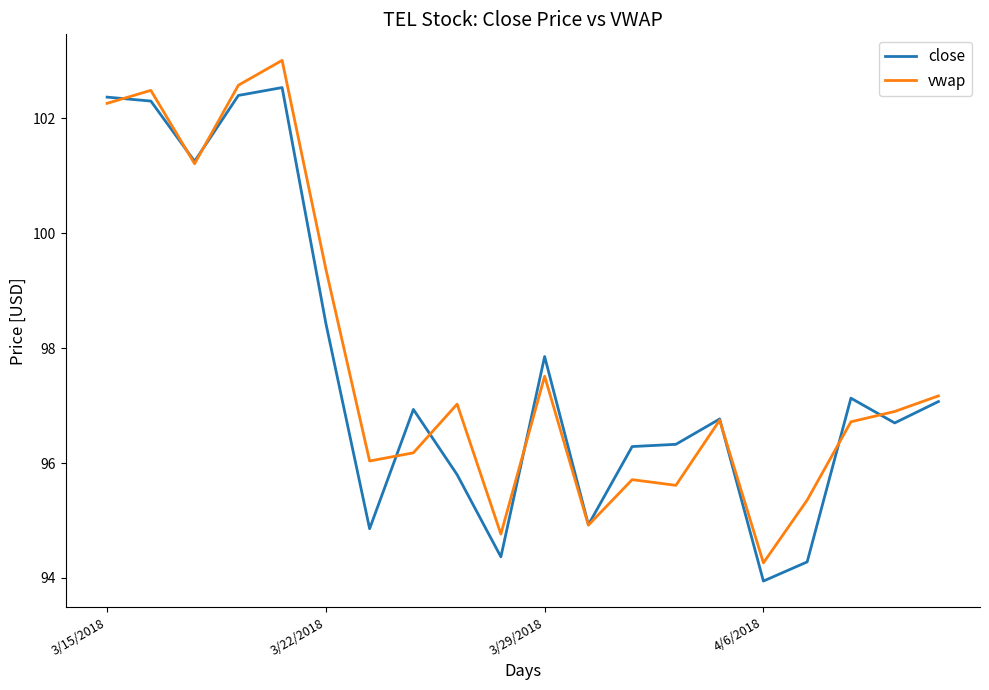

Rank the series by their maximum value, from highest to lowest.

vwap, close